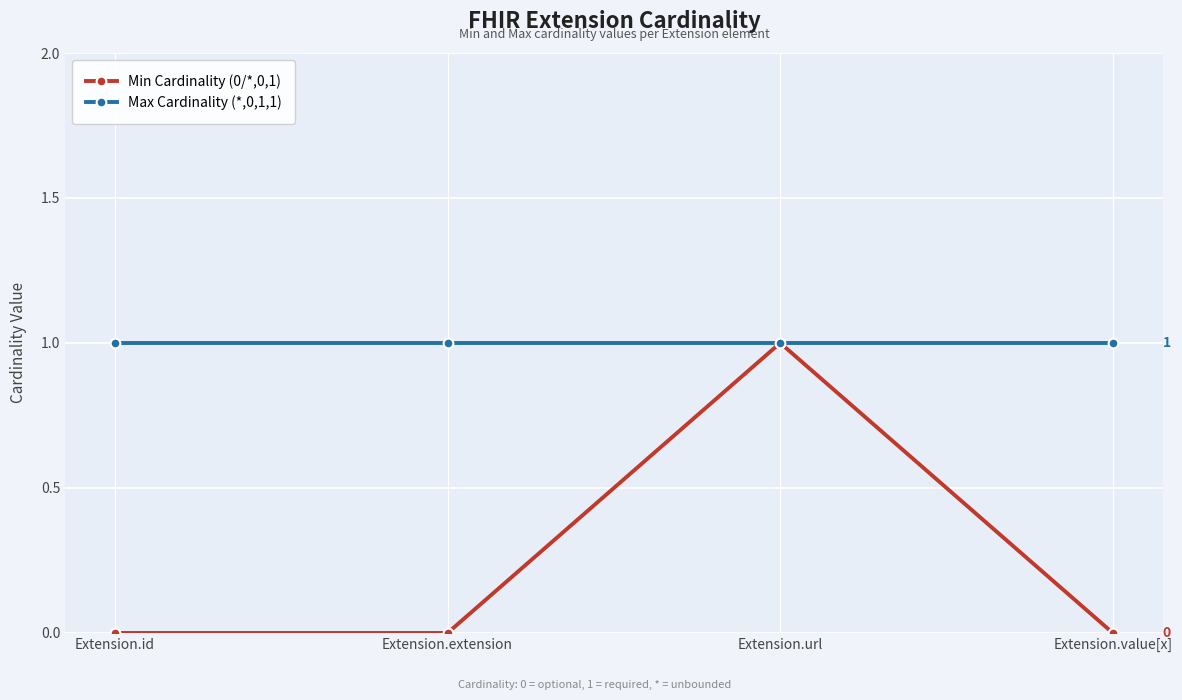

Where is the first local maximum for Min Cardinality (0/*,0,1)?

Extension.url